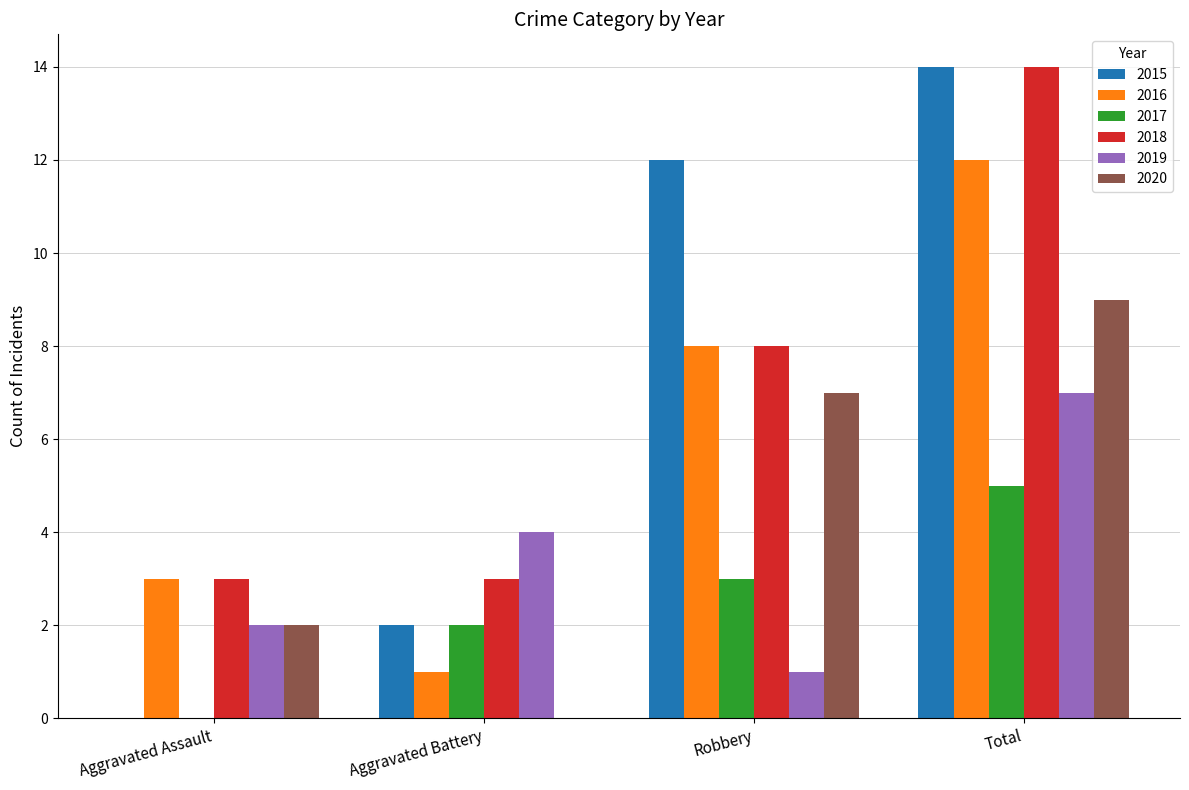

At which category does the chart reach its peak across all series?

Total